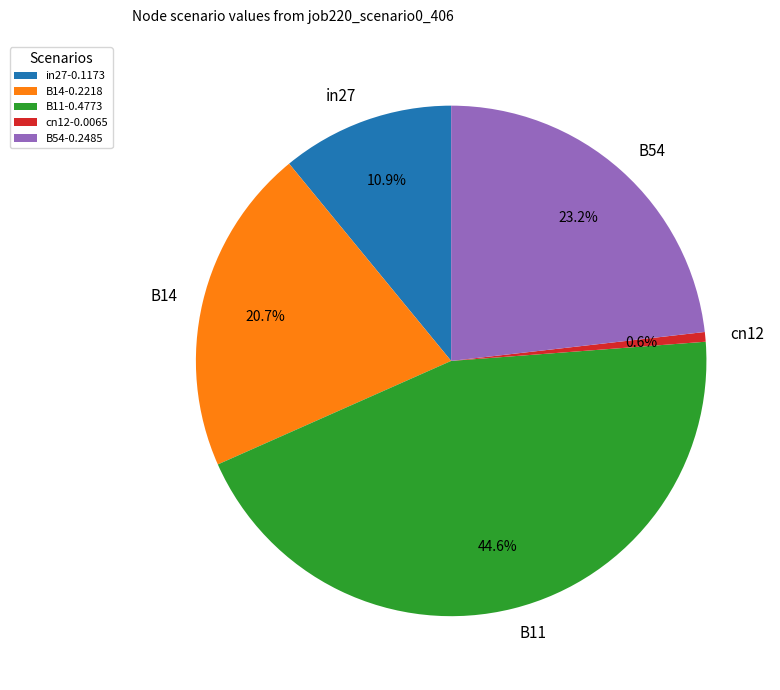

How many segments does this pie chart have?

5